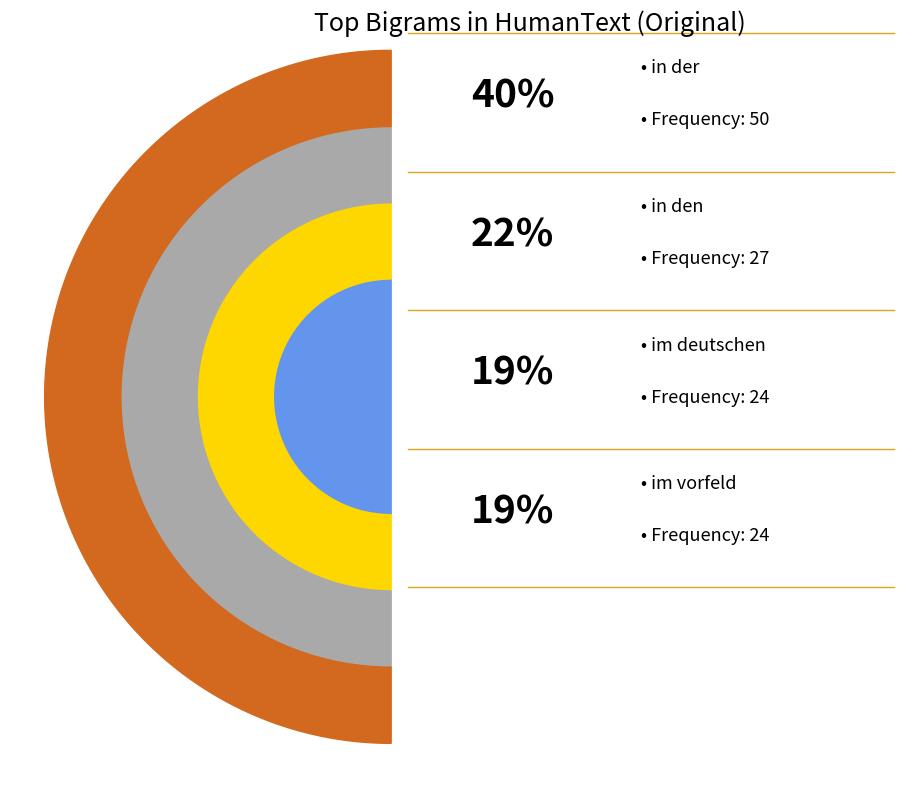

Between in den and in der, which is larger?

in der